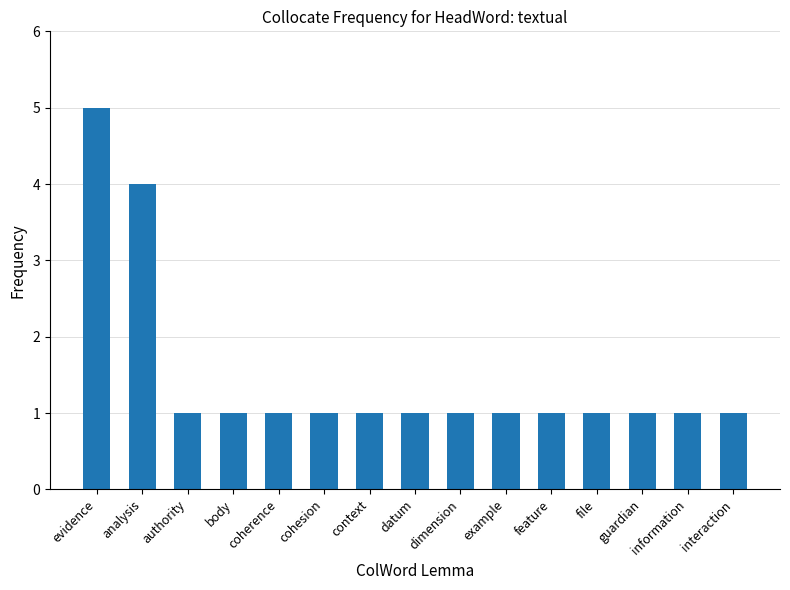

Which category has the highest value across all series?

evidence